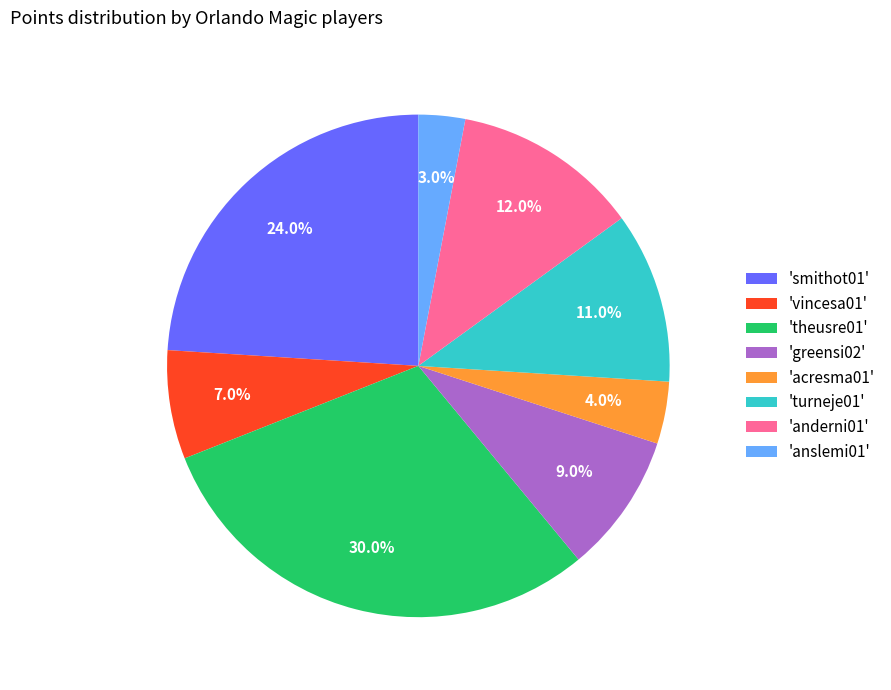

Does any single category account for the majority?

No